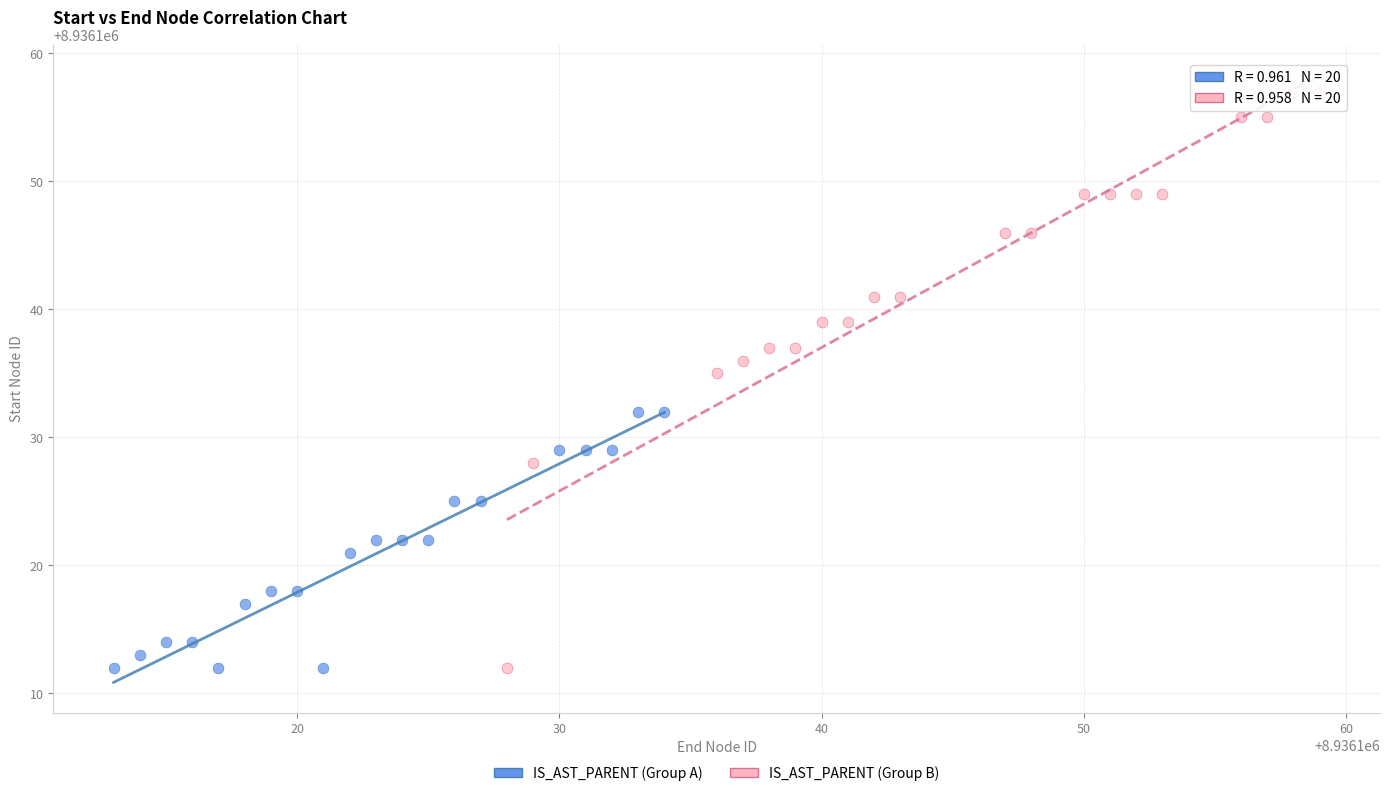

Which series has the widest spread of Y values?

IS_AST_PARENT (Group B)